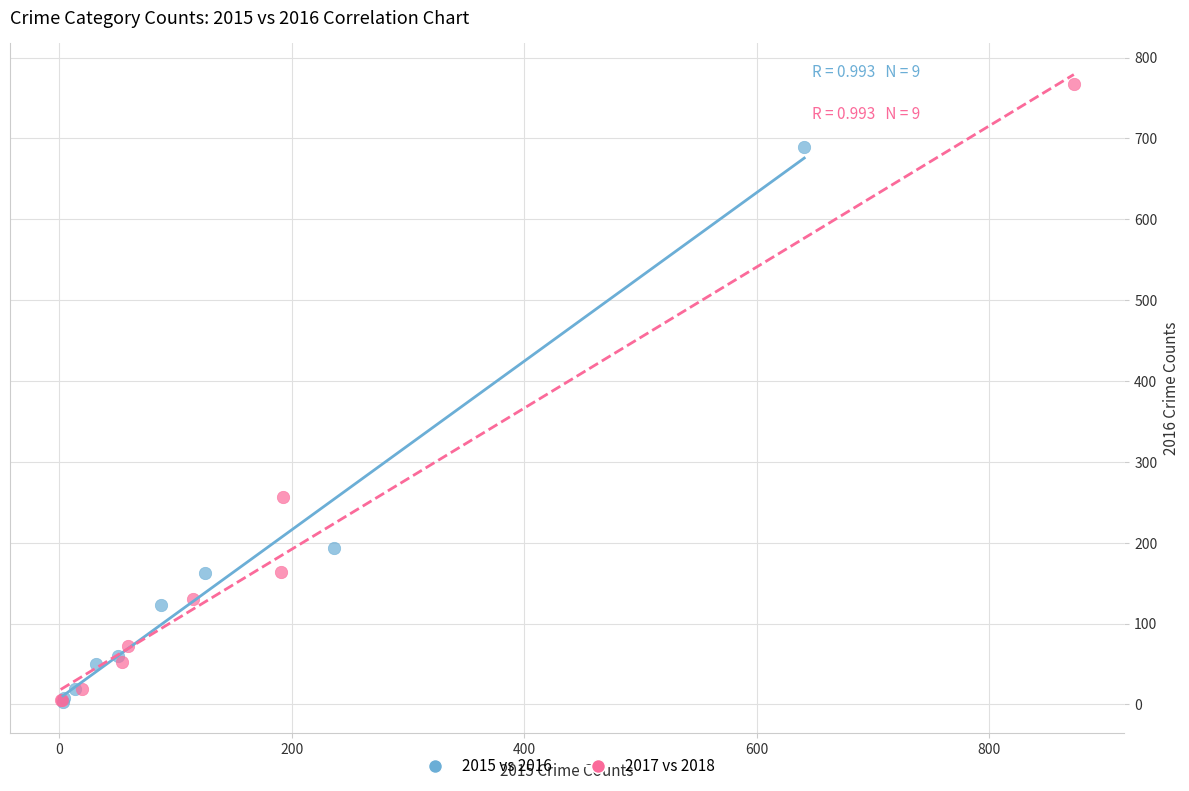

Which series reaches the maximum Y coordinate?

2017 vs 2018